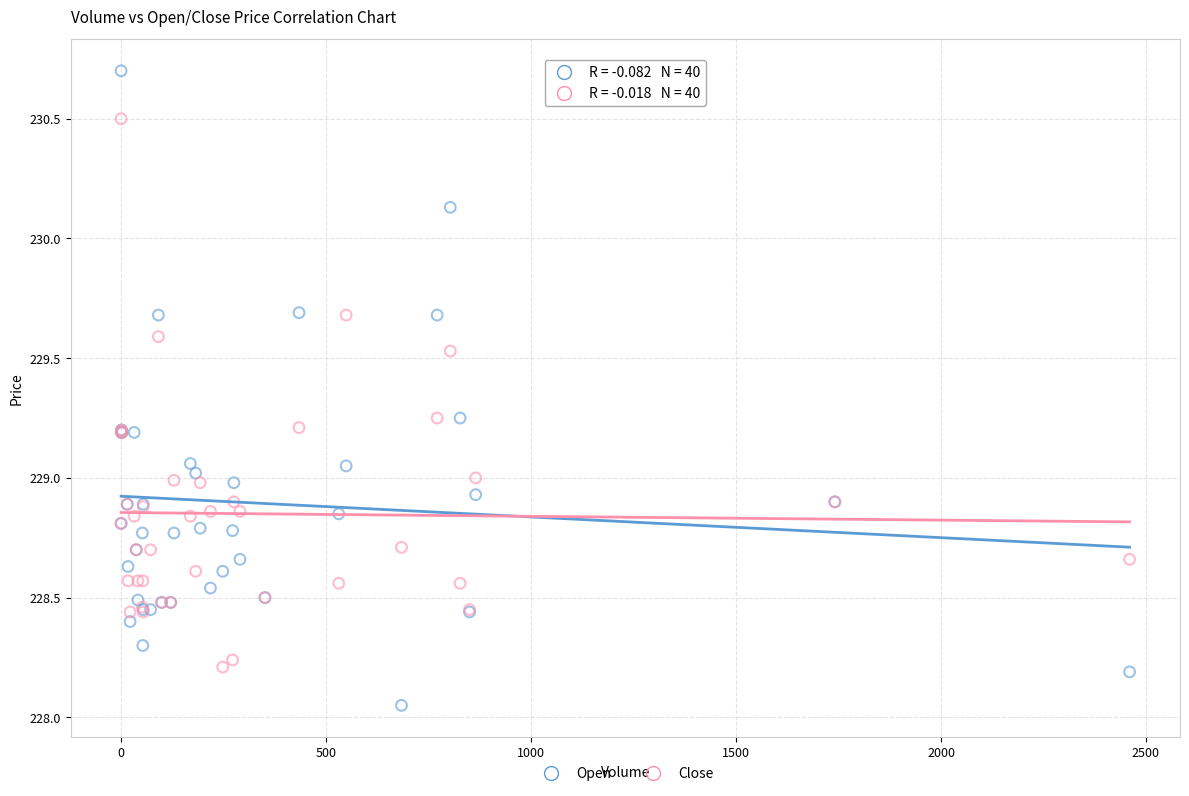

What are all the series names shown in the legend?

Open, Close